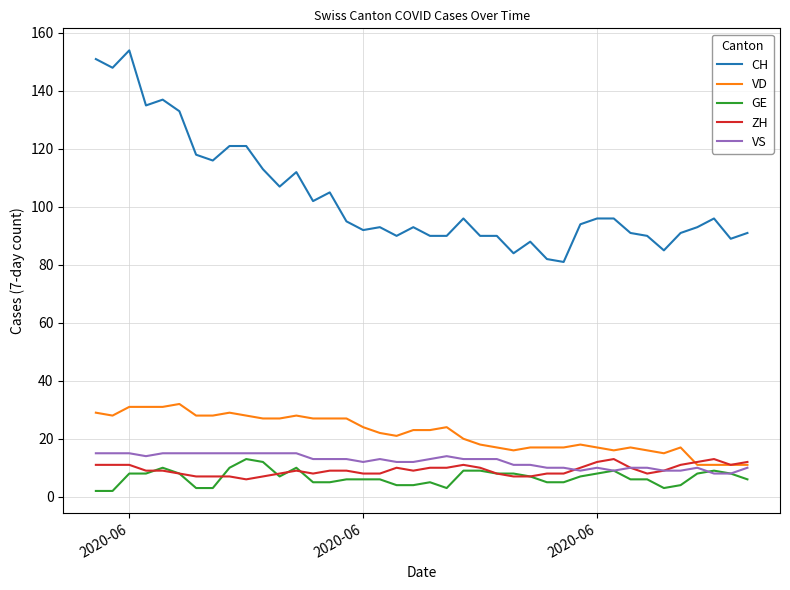

True or false: VS and CH intersect in this chart.

False